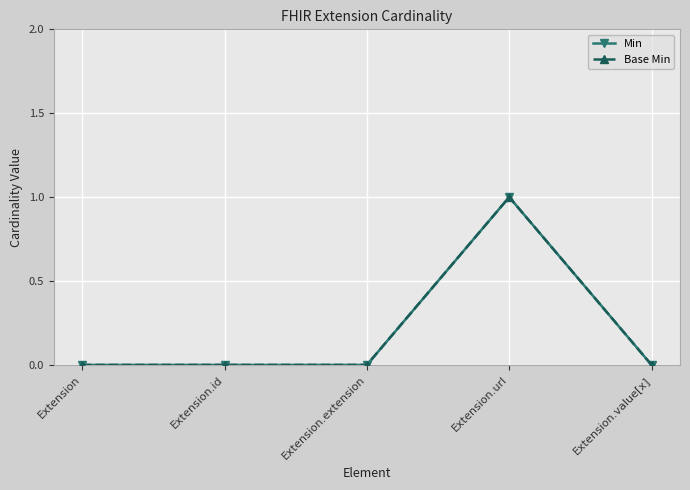

What is the label of the 4th point from the left?

Extension.url